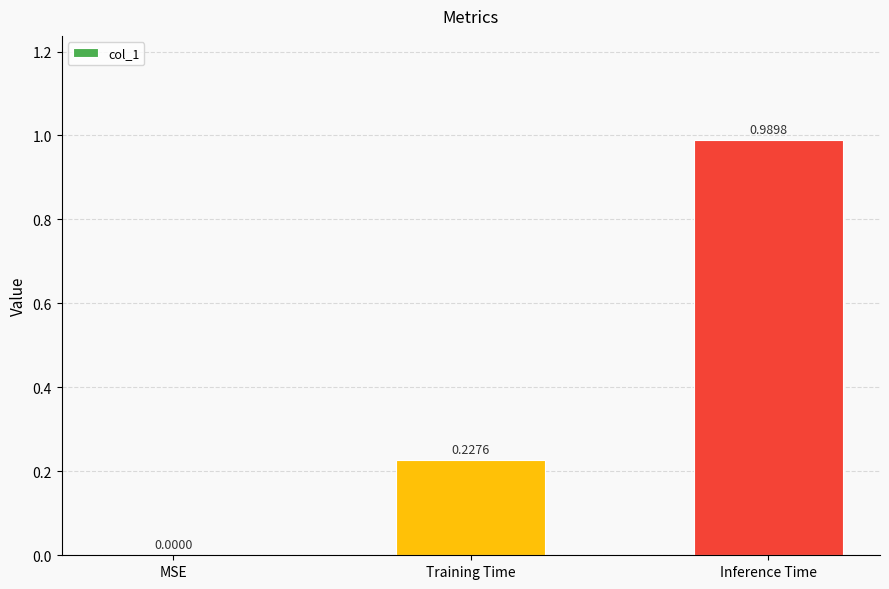

Which has a higher value, Training Time or MSE?

Training Time